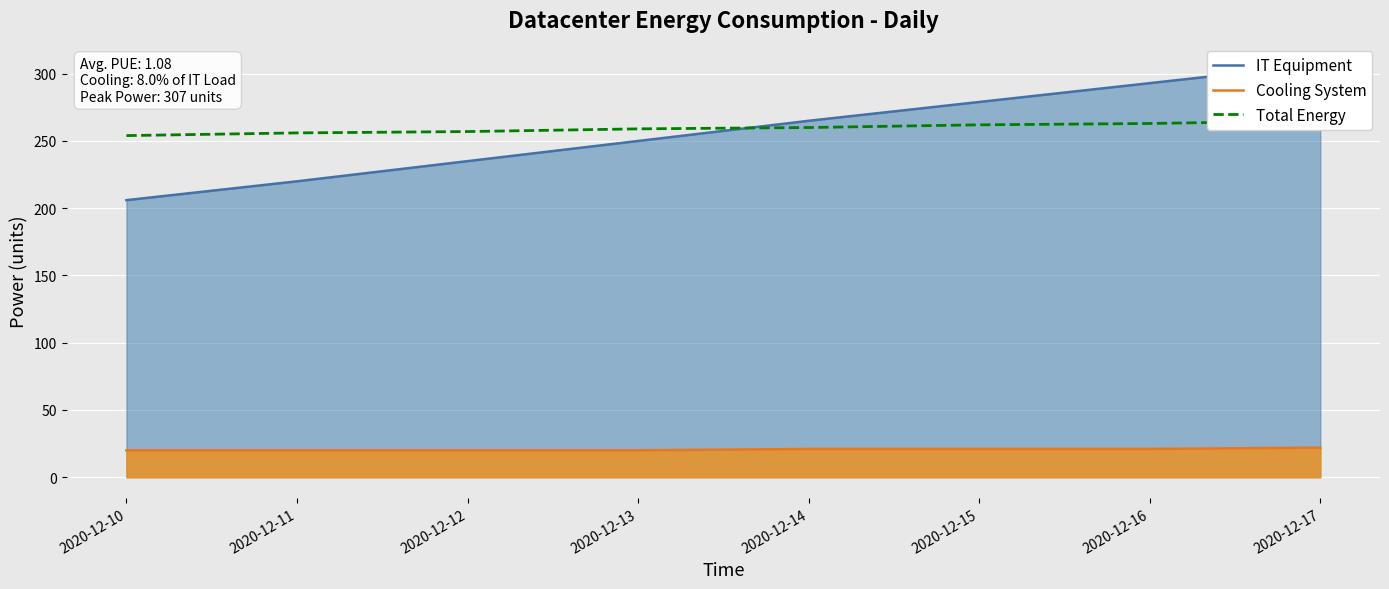

What is the average value of the IT Equipment series?

257